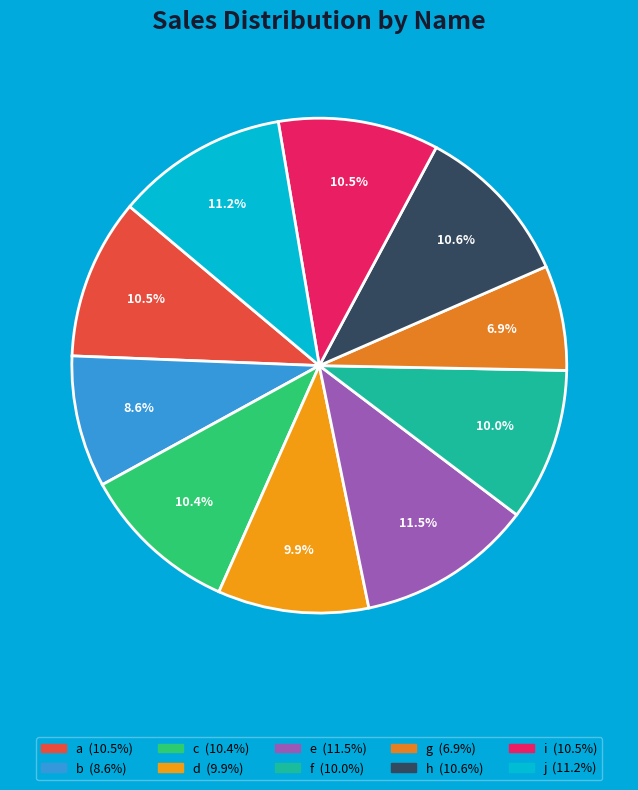

What percentage is the f slice, to the nearest percent?

10%